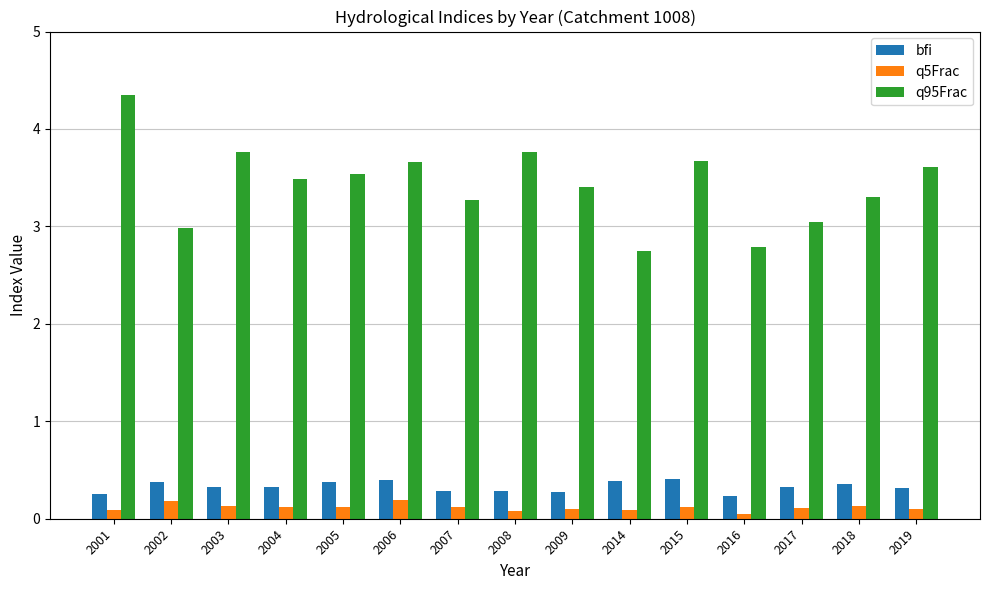

Rank the series by their maximum value, from lowest to highest.

q5Frac, bfi, q95Frac